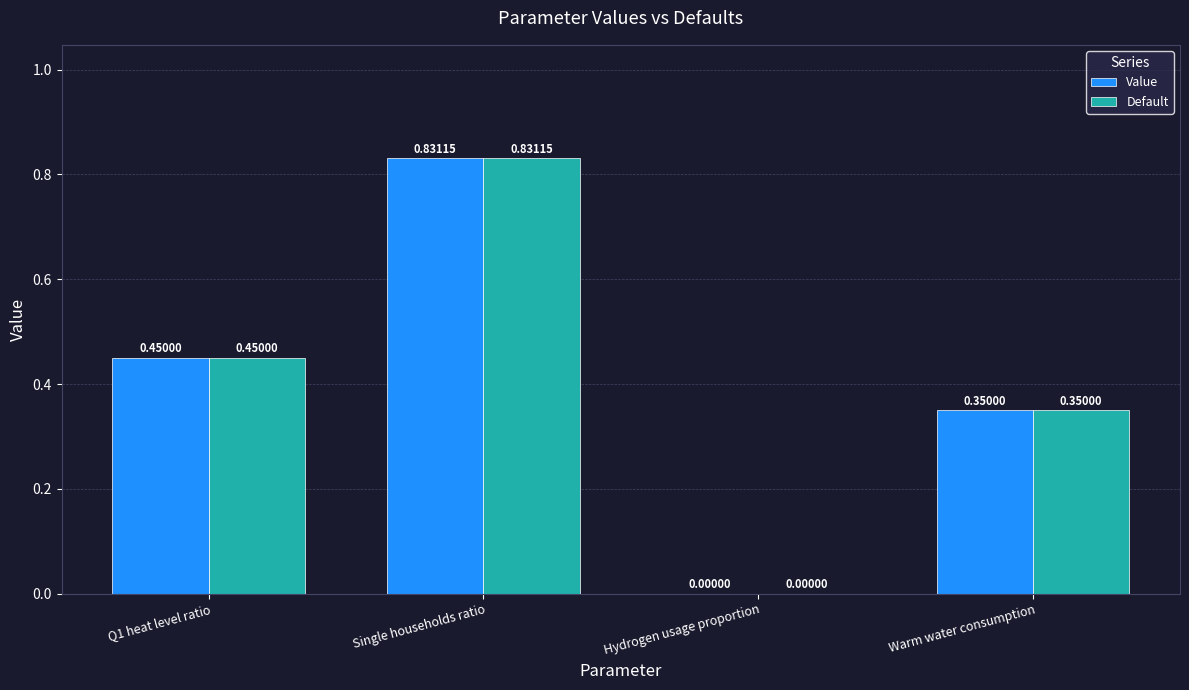

Where is Default nearest to the value 0?

Hydrogen usage proportion